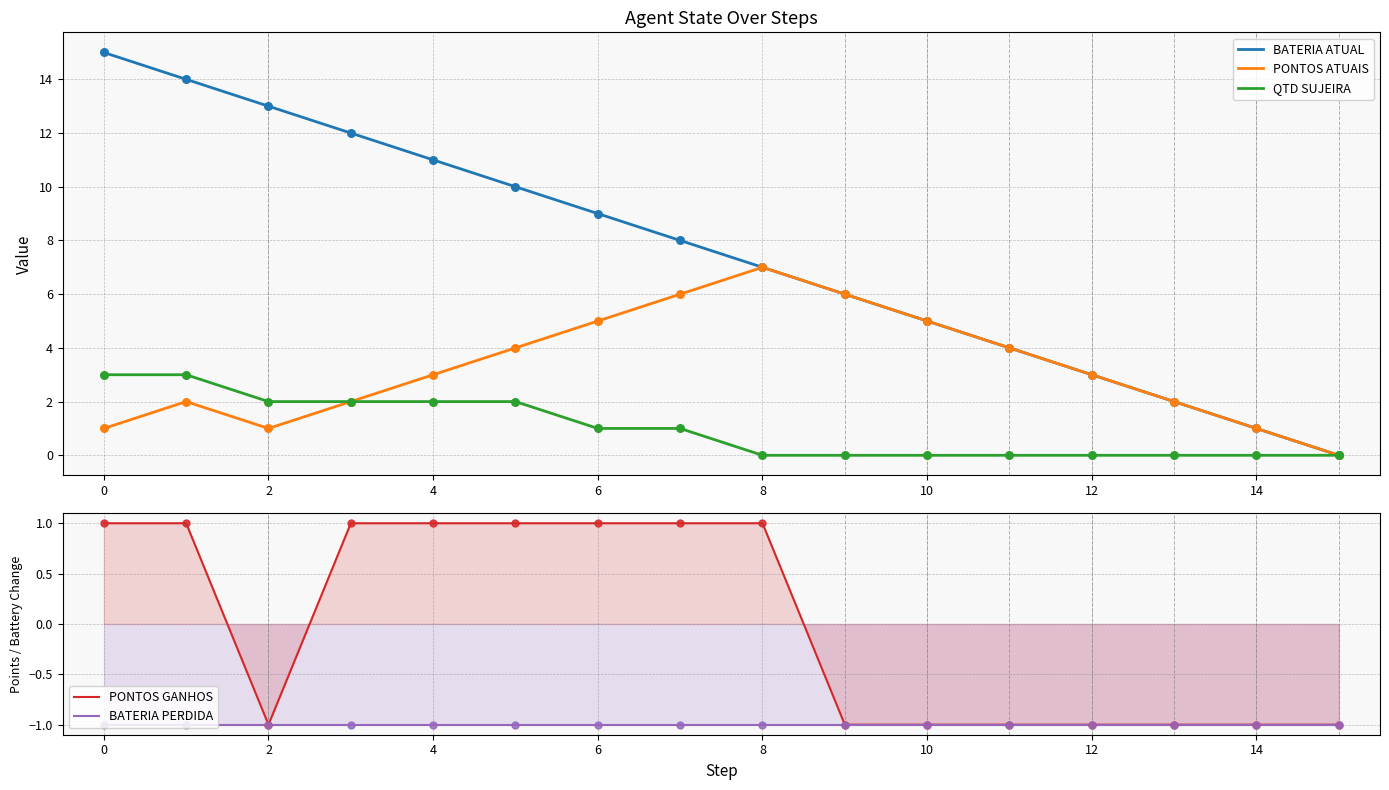

The BATERIA PERDIDA series shows -1 at 10. True or false?

True